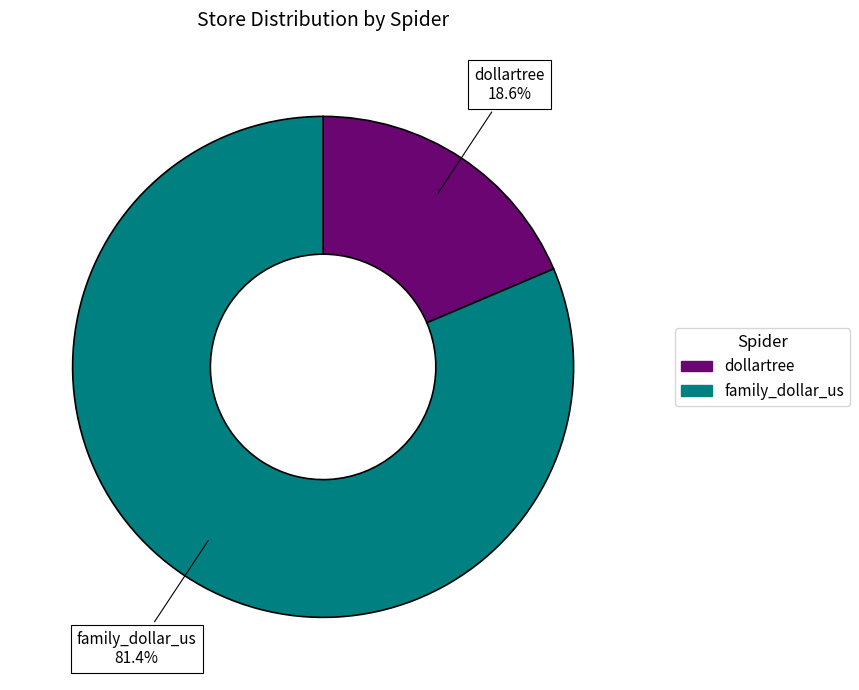

Combined, what portion of the pie is family_dollar_us and dollartree?

100.0%